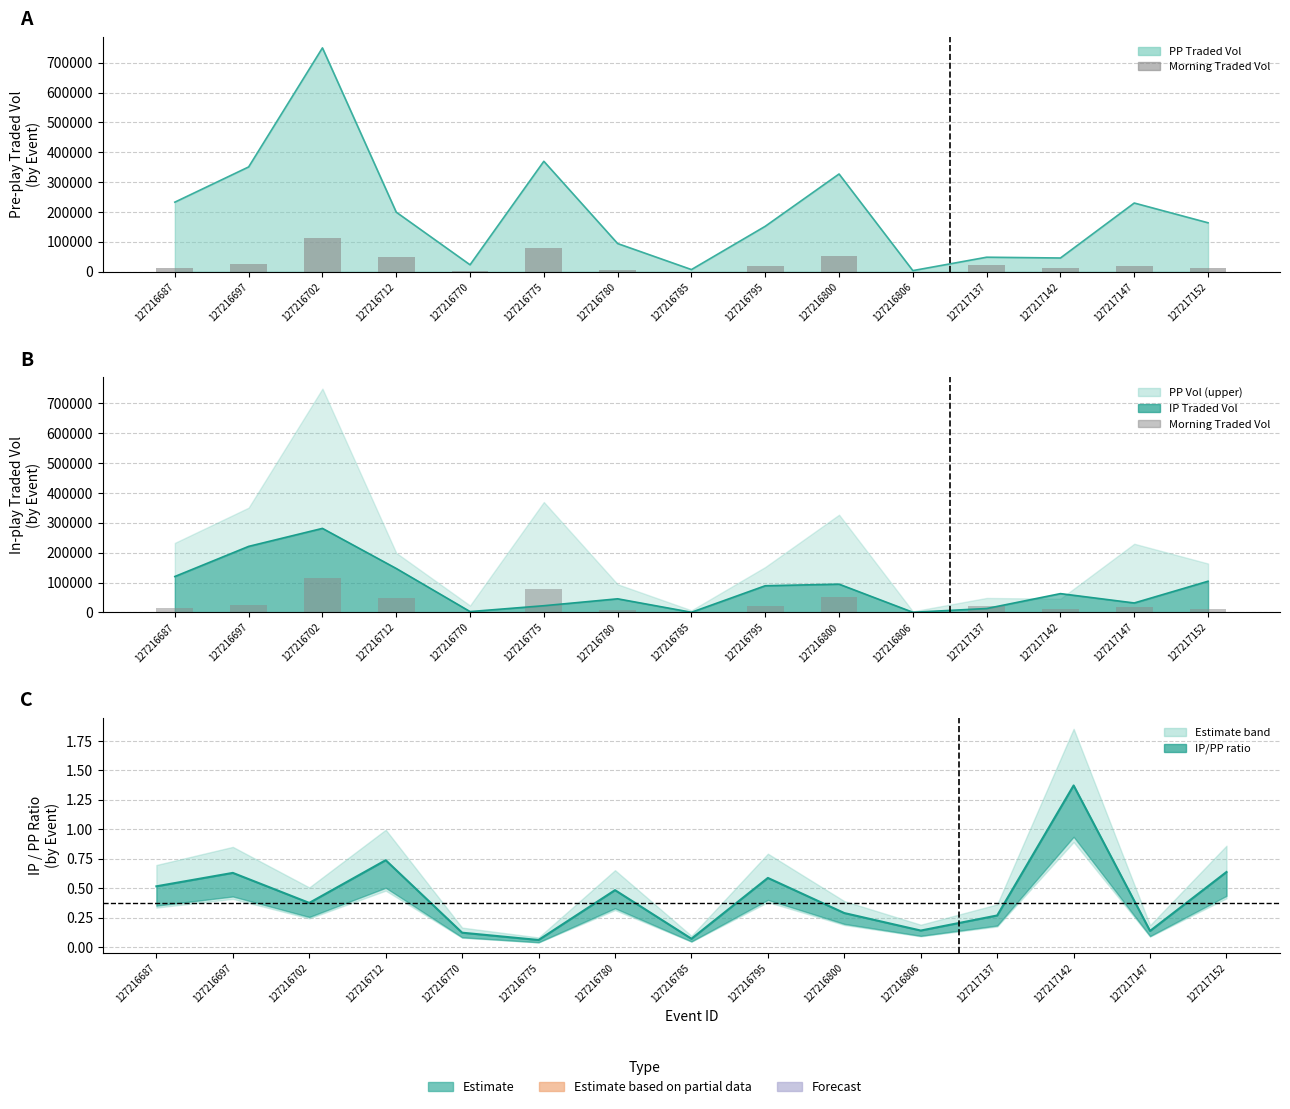

Reading left to right, extract all data points from this chart.

127216687=13877.5	127216697=24682.7	127216702=113842.0	127216712=48892.7	127216770=2750.2	127216775=78546.7	127216780=7230.1	127216785=453.8	127216795=19984.8	127216800=52097.0	127216806=591.1	127217137=21259.4	127217142=10786.9	127217147=18464.9	127217152=11402.3